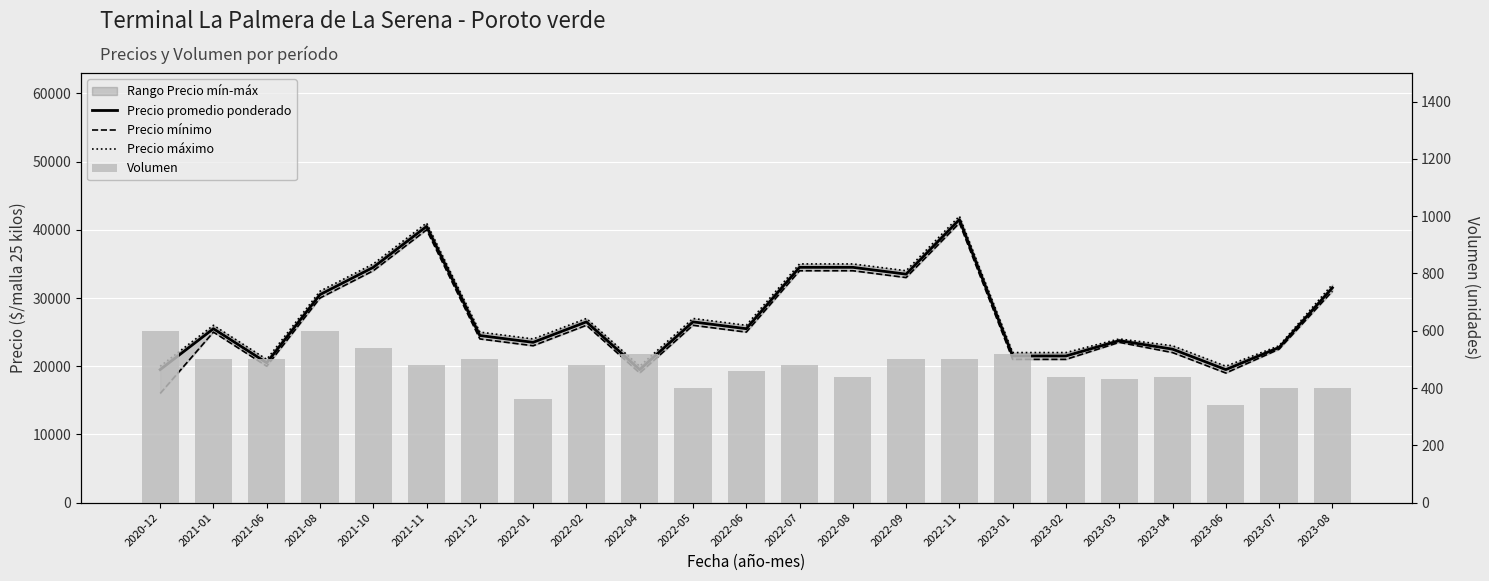

The Volumen series shows 600 at 2021-08. True or false?

True